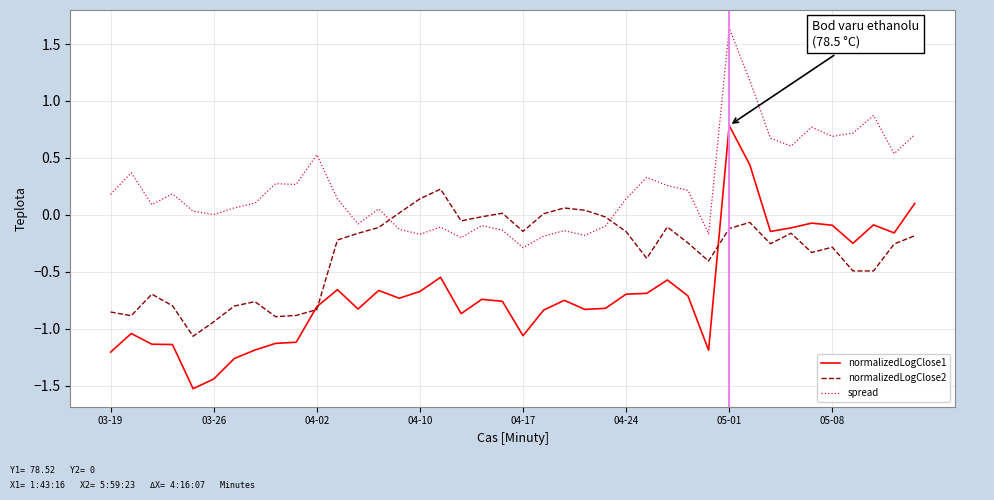

Which series has the largest total across all categories?

spread